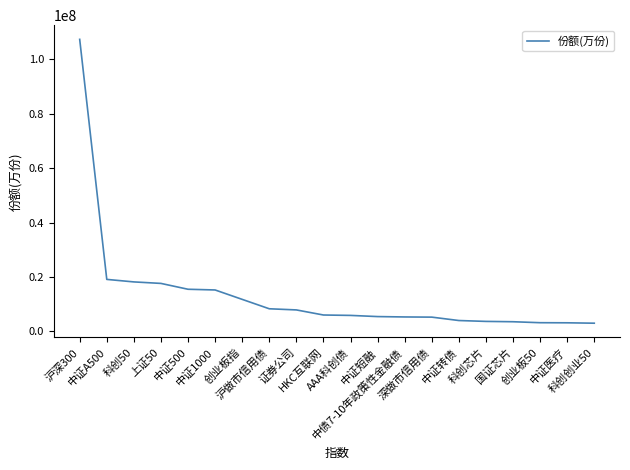

What is the greatest value displayed?

107378622.5